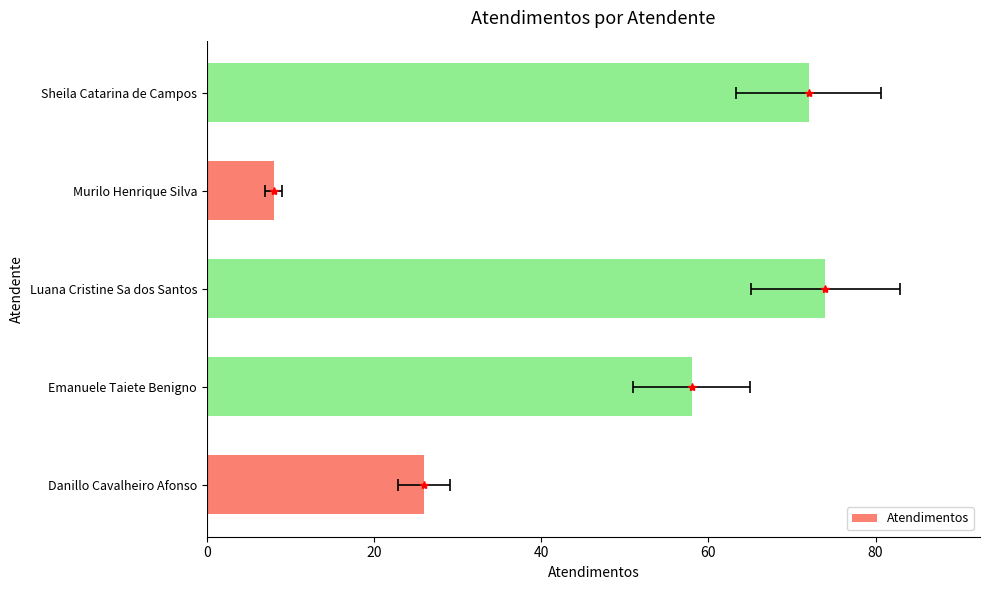

What is the change in value from Emanuele Taiete Benigno to Luana Cristine Sa dos Santos?

+16